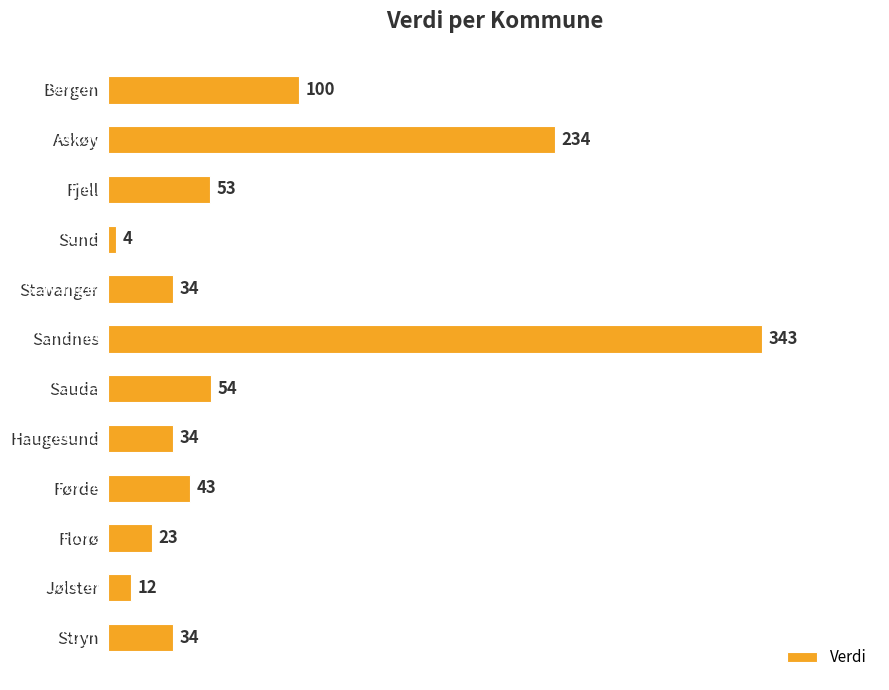

How many data points does each series have?

12